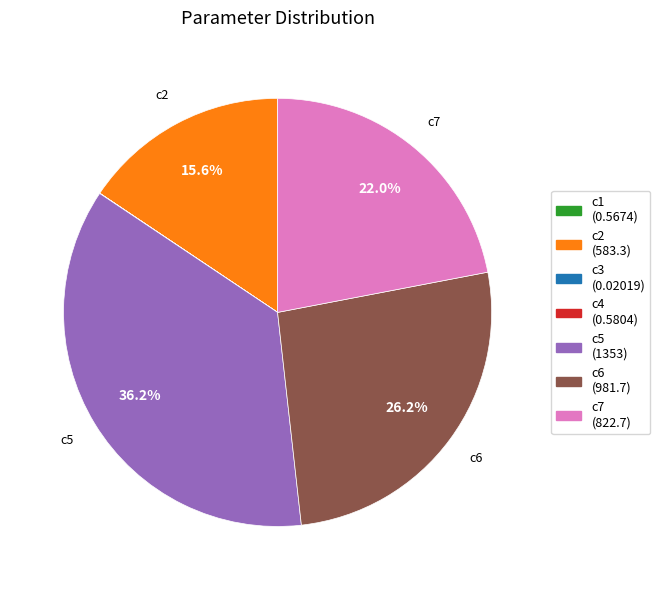

What is the largest slice in the pie chart?

c5